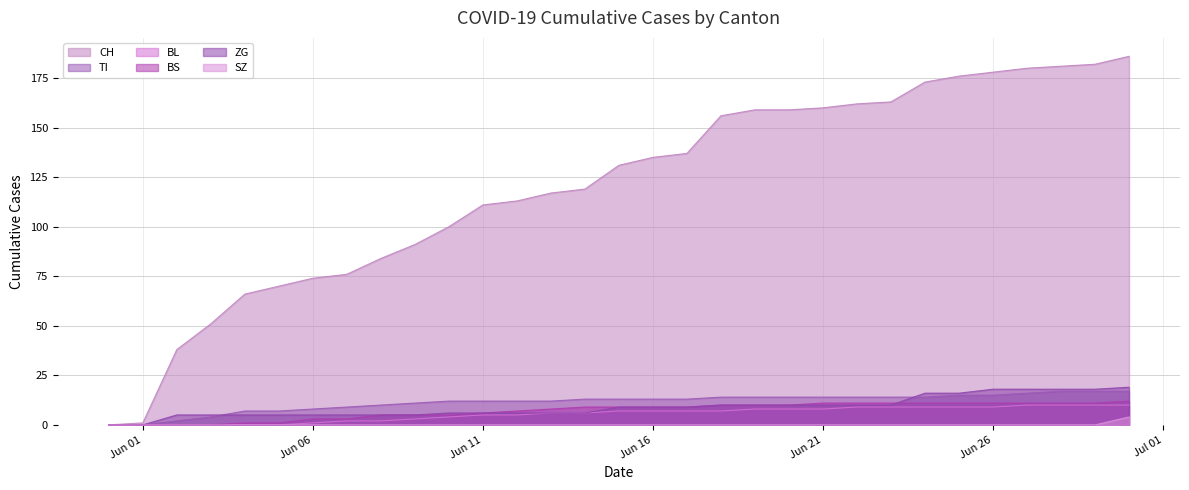

What is the difference between the maximum and minimum values in the CH series?

186